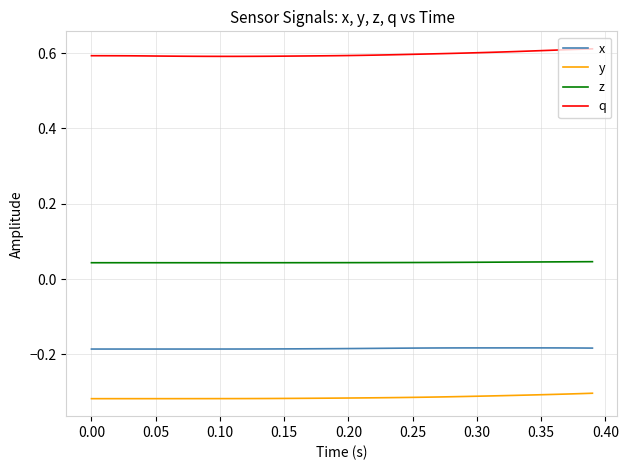

List the series in order of their peak value, highest first.

q, z, x, y